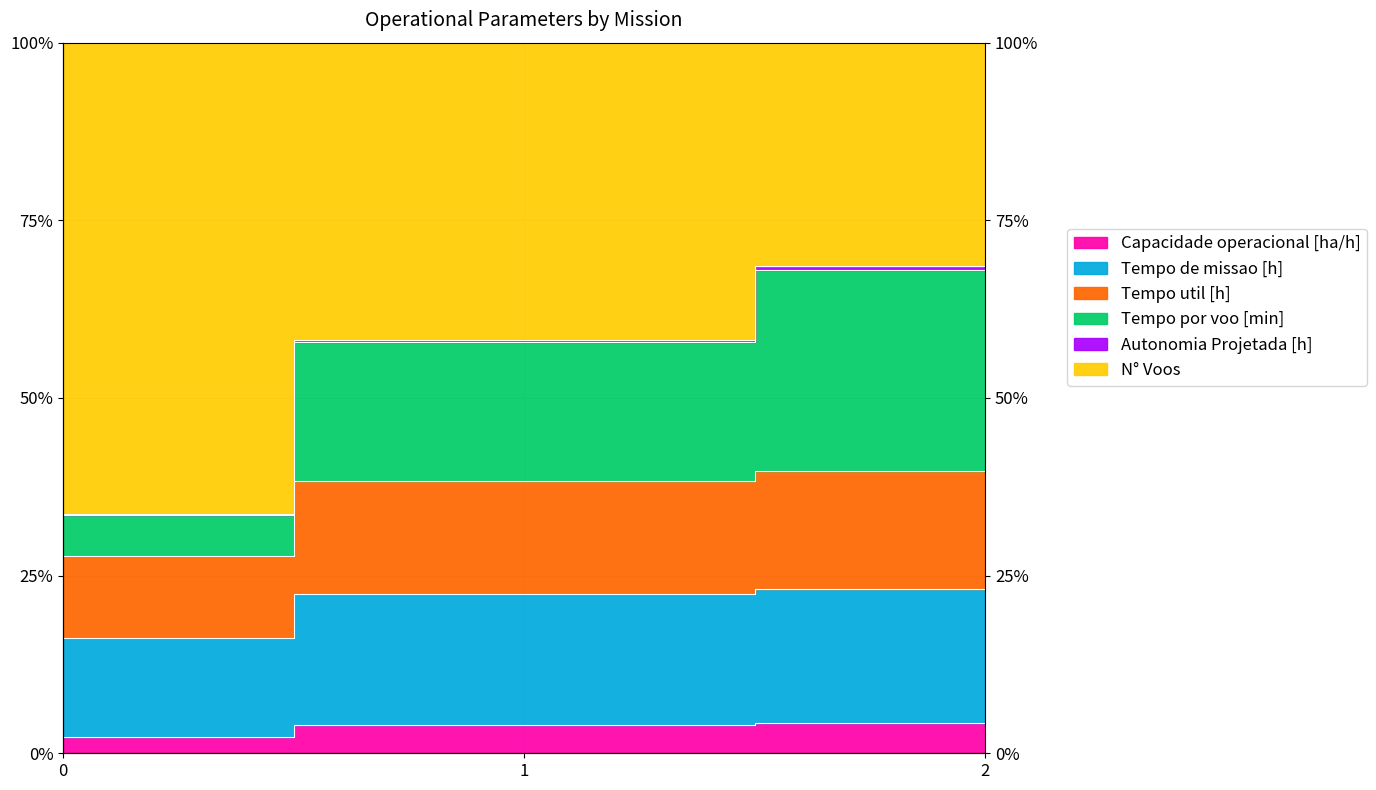

The value of Tempo por voo [min] at 0 is 7.7. True or false?

False